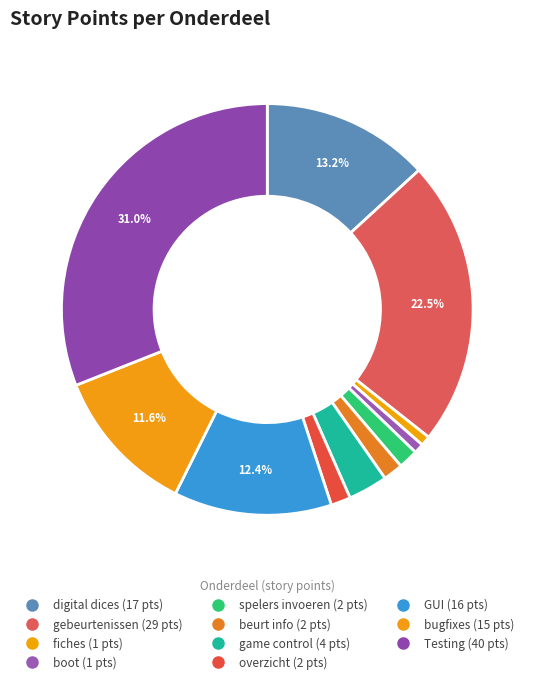

Does GUI represent more than half of the total?

No